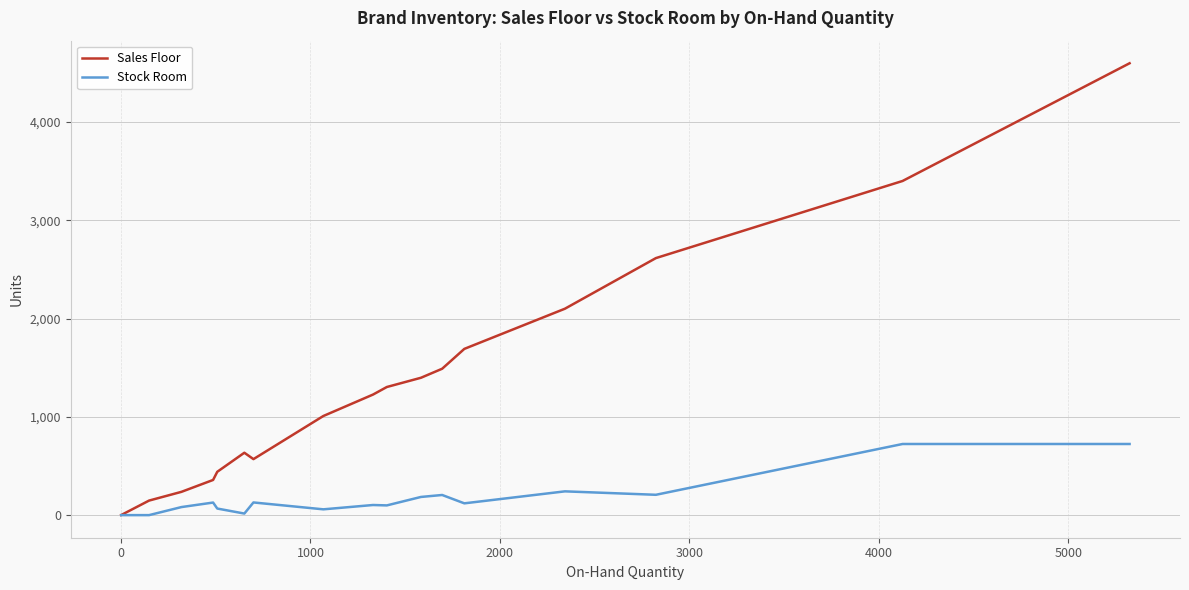

Rank the series by their maximum value, from highest to lowest.

Sales Floor, Stock Room